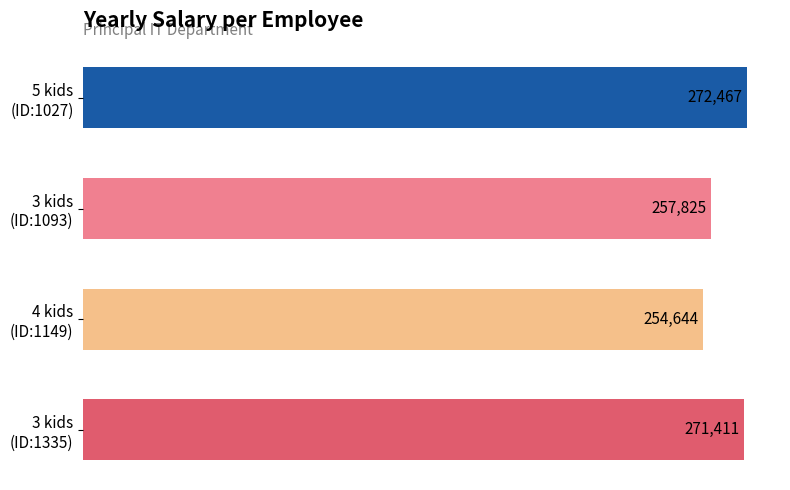

What is the maximum value shown in the chart?

272467